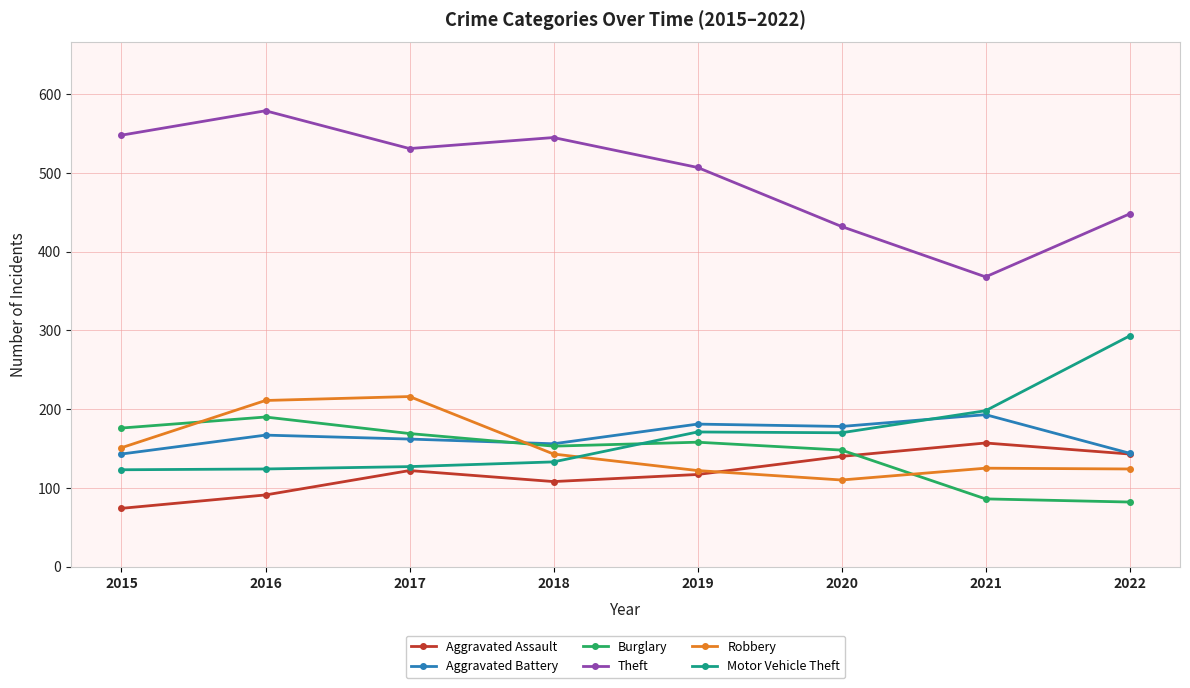

The value of Motor Vehicle Theft at 2017 is 127. True or false?

True